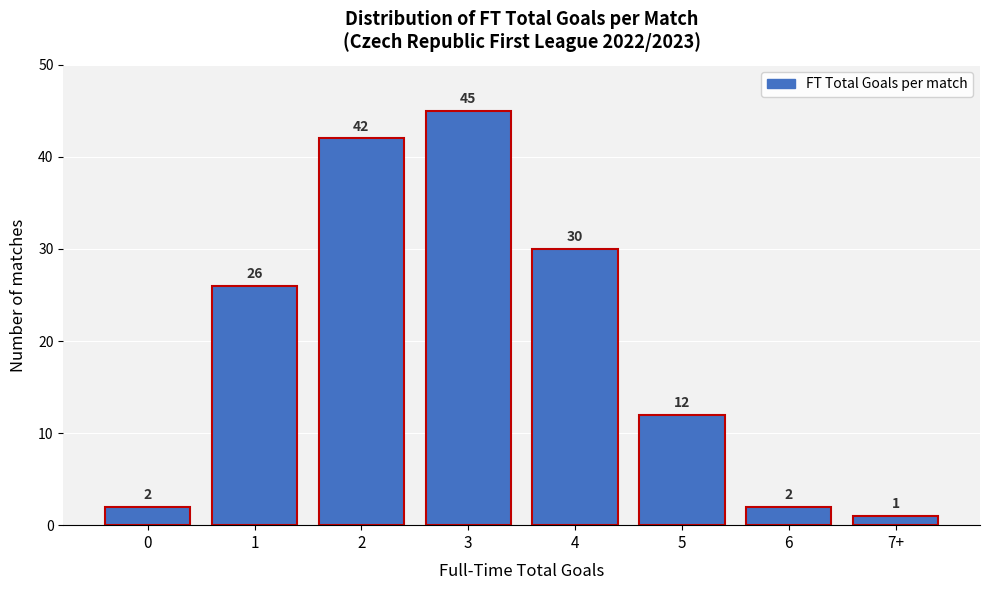

Reading right to left, transcribe all the data shown in this chart.

1	2	12	30	45	42	26	2